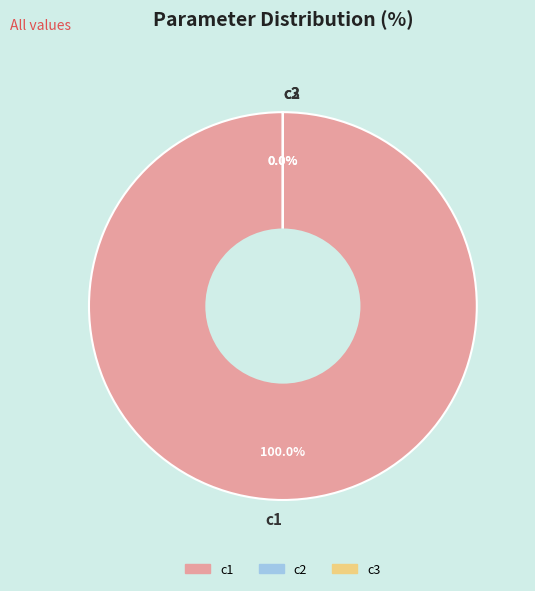

Count the number of slices in the pie.

3